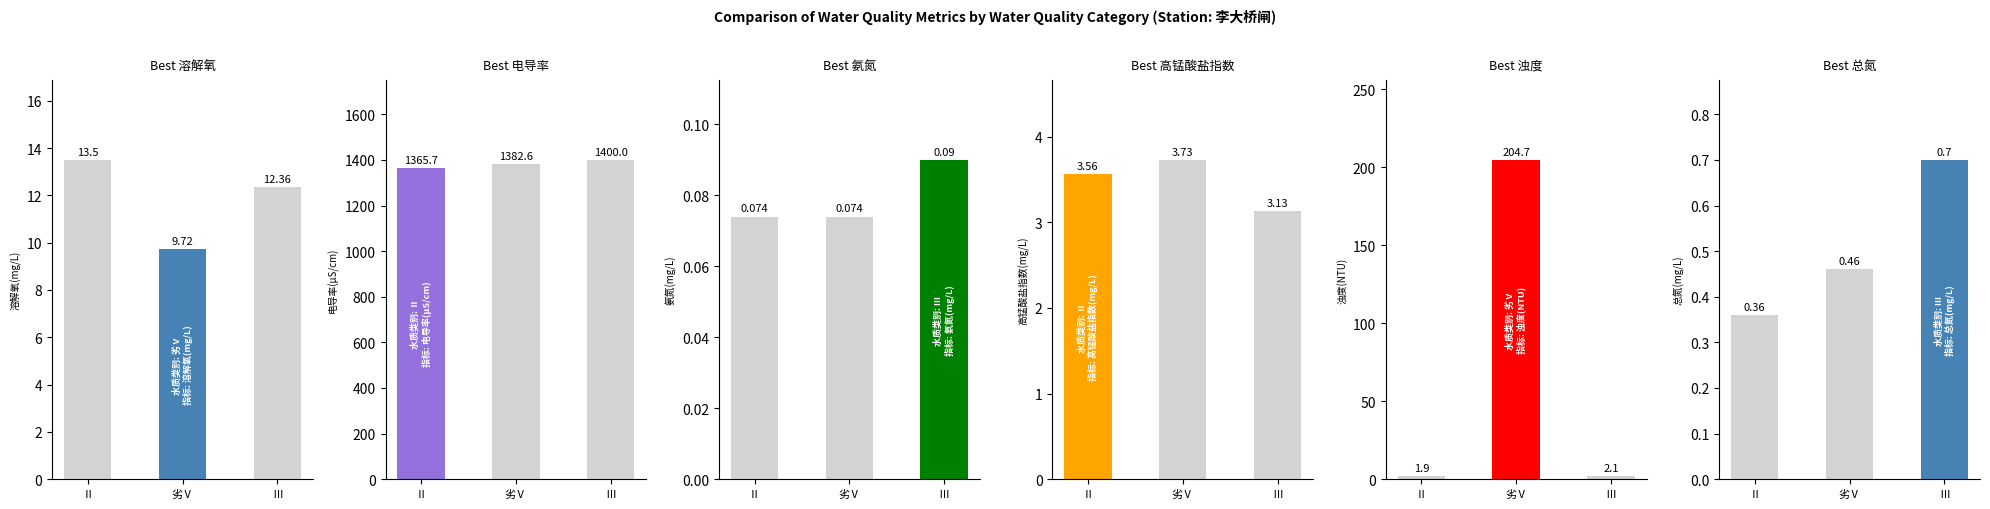

Reading left to right, extract all data points from this chart.

溶解氧(mg/L): Ⅱ=13.5	劣Ⅴ=9.7	Ⅲ=12.4
电导率(μS/cm): Ⅱ=1365.7	劣Ⅴ=1382.6	Ⅲ=1400.0
氨氮(mg/L): Ⅱ=0.1	劣Ⅴ=0.1	Ⅲ=0.1
高锰酸盐指数(mg/L): Ⅱ=3.6	劣Ⅴ=3.7	Ⅲ=3.1
浊度(NTU): Ⅱ=1.9	劣Ⅴ=204.7	Ⅲ=2.1
总氮(mg/L): Ⅱ=0.4	劣Ⅴ=0.5	Ⅲ=0.7